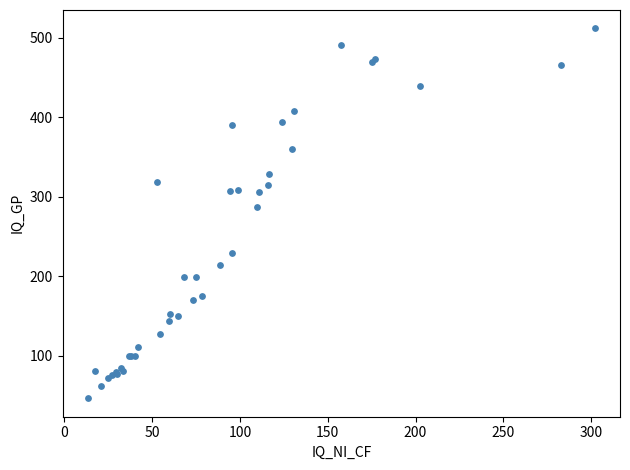

What Y value in the scatter plot is closest to 279?

287.2